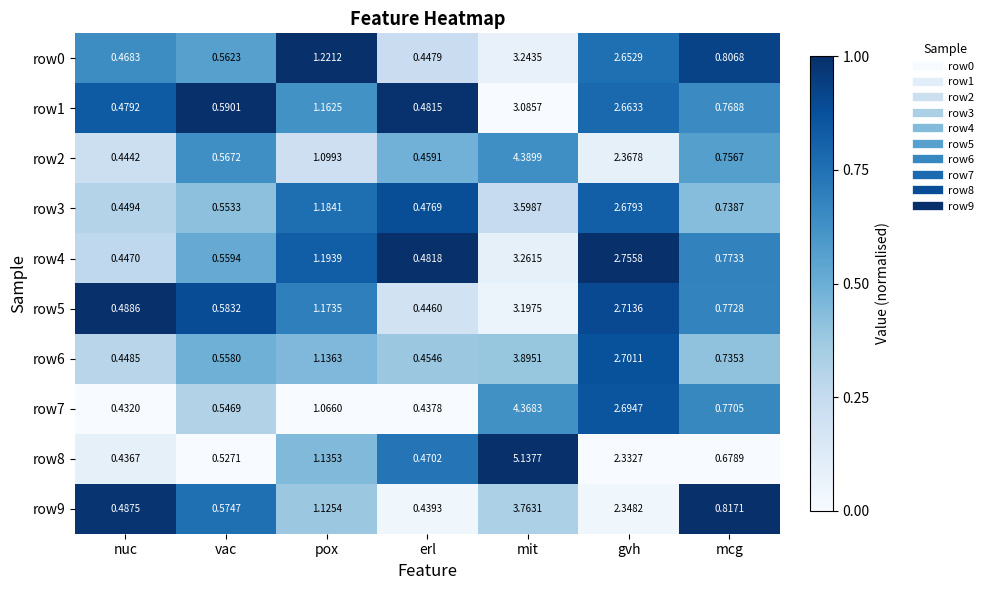

List the labels in order of row7 value, smallest first.

nuc, erl, vac, mcg, pox, gvh, mit